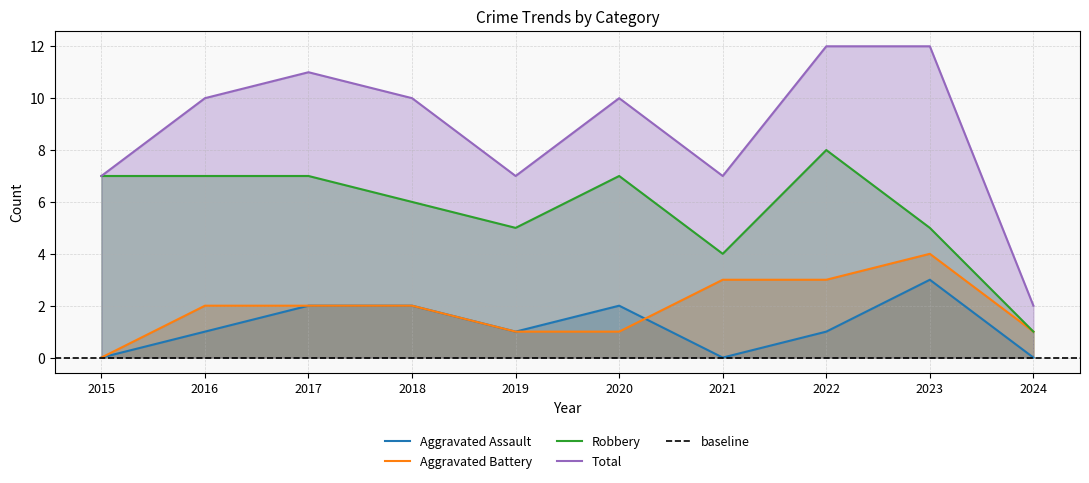

True or false: Robbery and Aggravated Assault intersect in this chart.

False